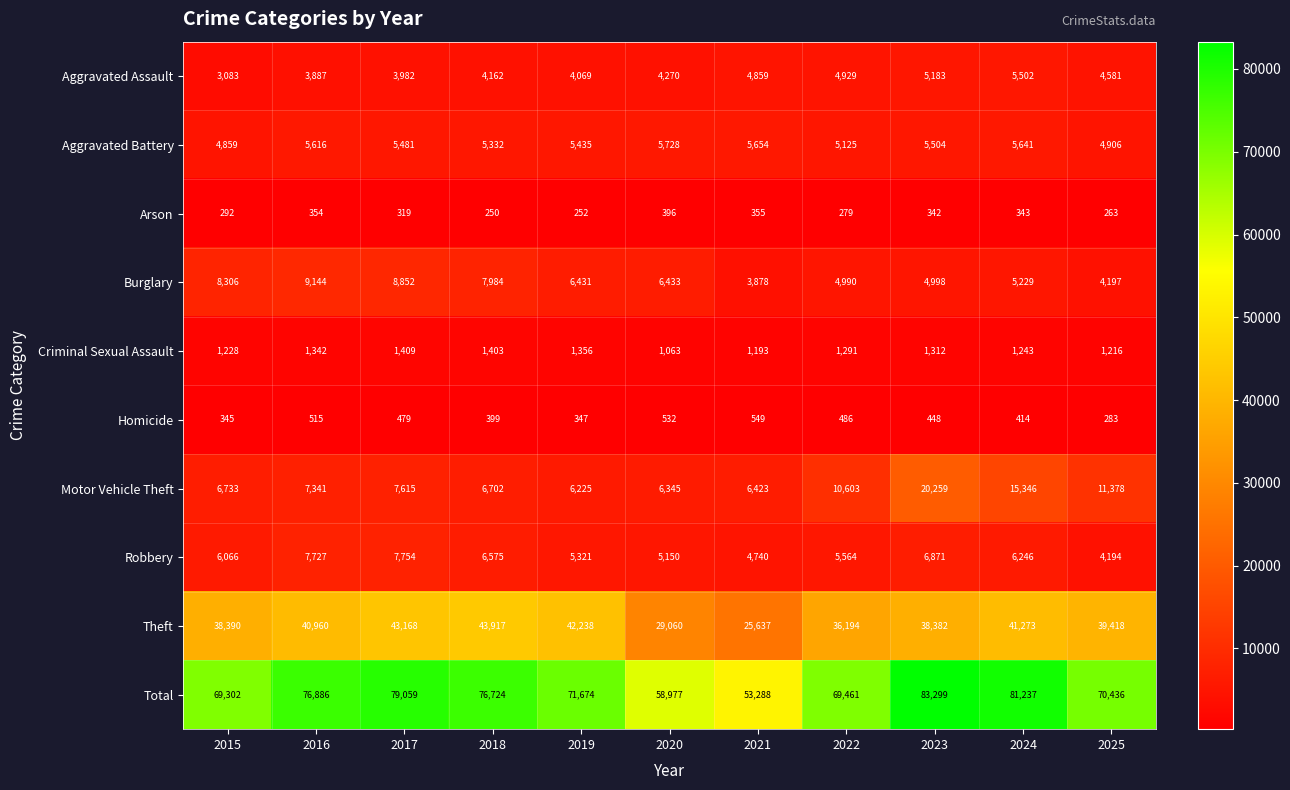

What is the maximum value shown in the chart?

83299